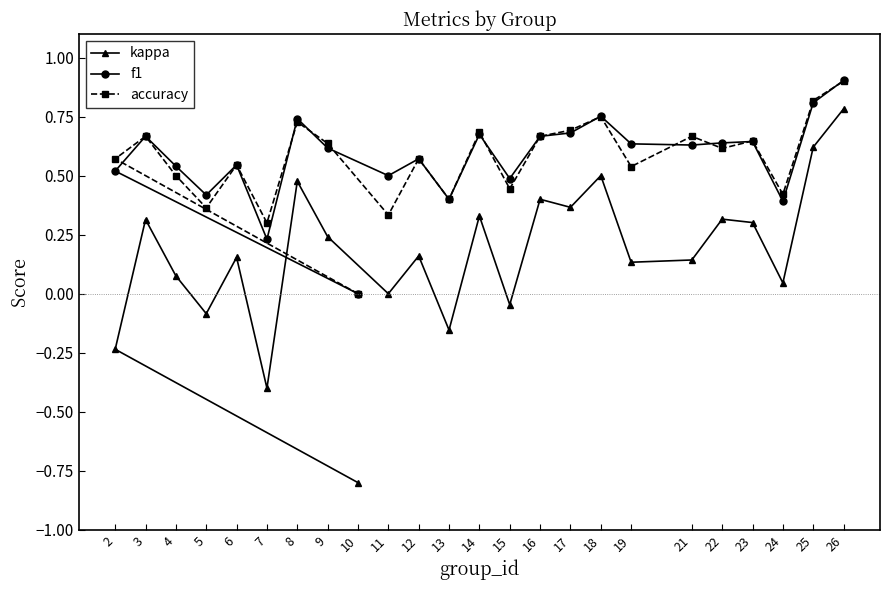

What is the difference between the second highest and minimum values in the kappa series?

1.4